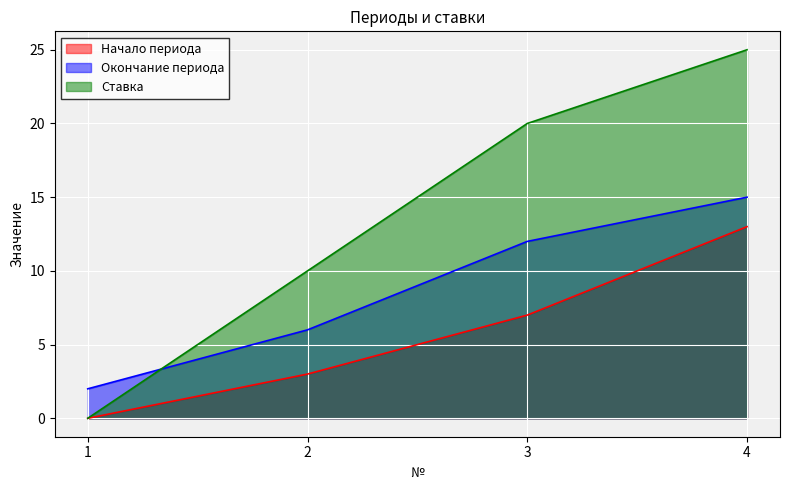

Which series has the widest spread of values?

Ставка